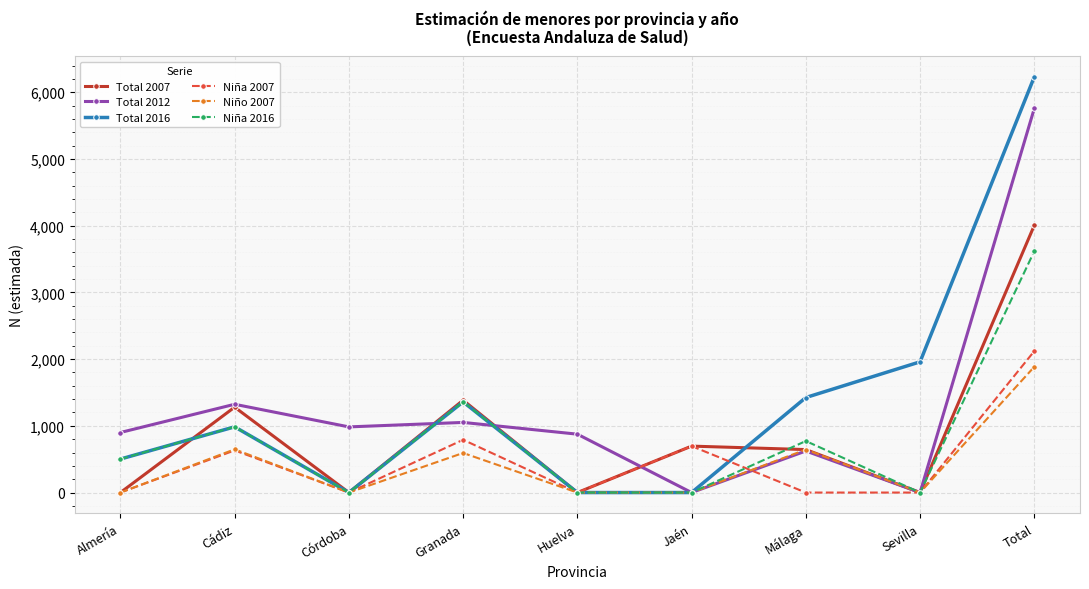

What is the spread (max minus min) of values at Huelva?

875